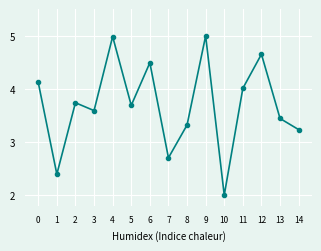

Approximately how many times larger is the value at 0 compared to 7?

1.5